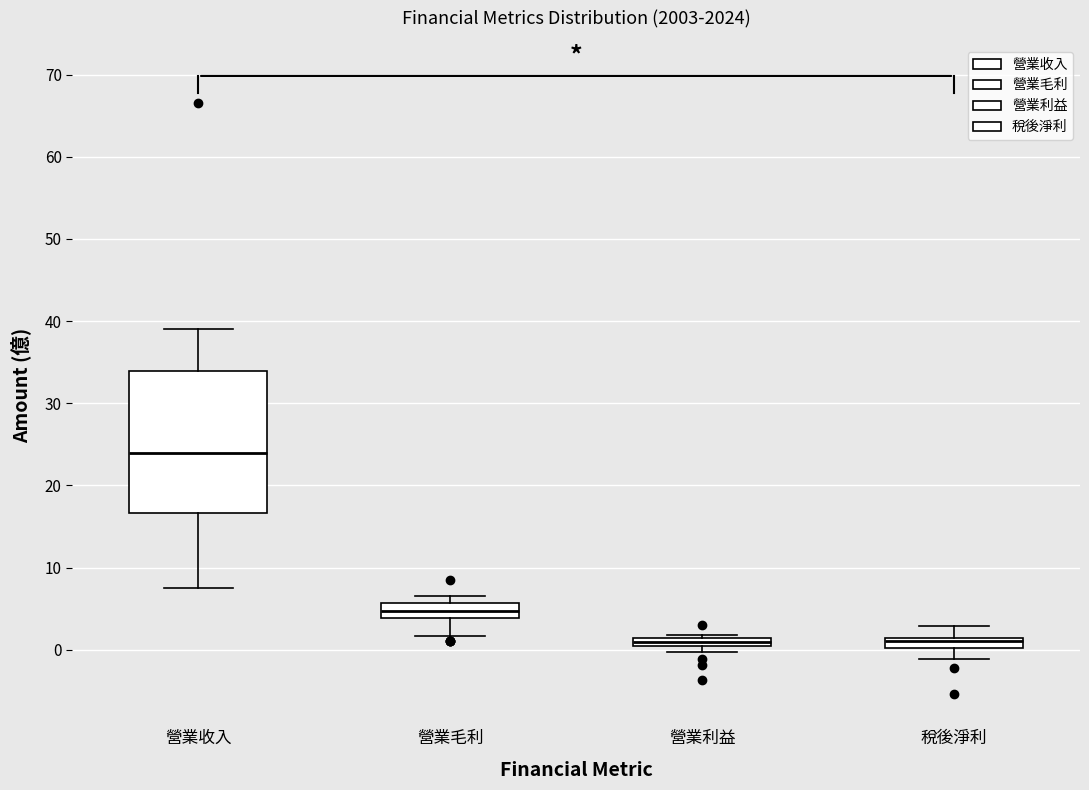

Comparing the boxes themselves (not the whiskers), which one is the tallest?

營業收入